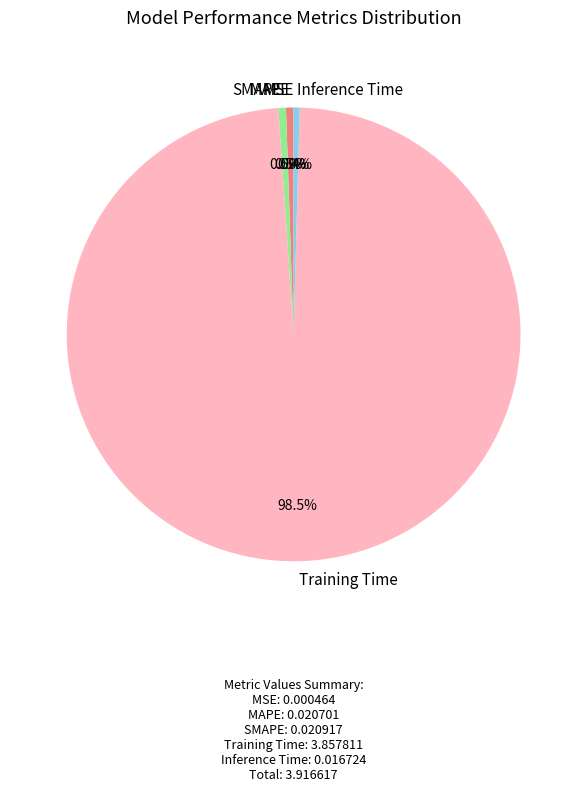

Does any single category account for the majority?

Yes